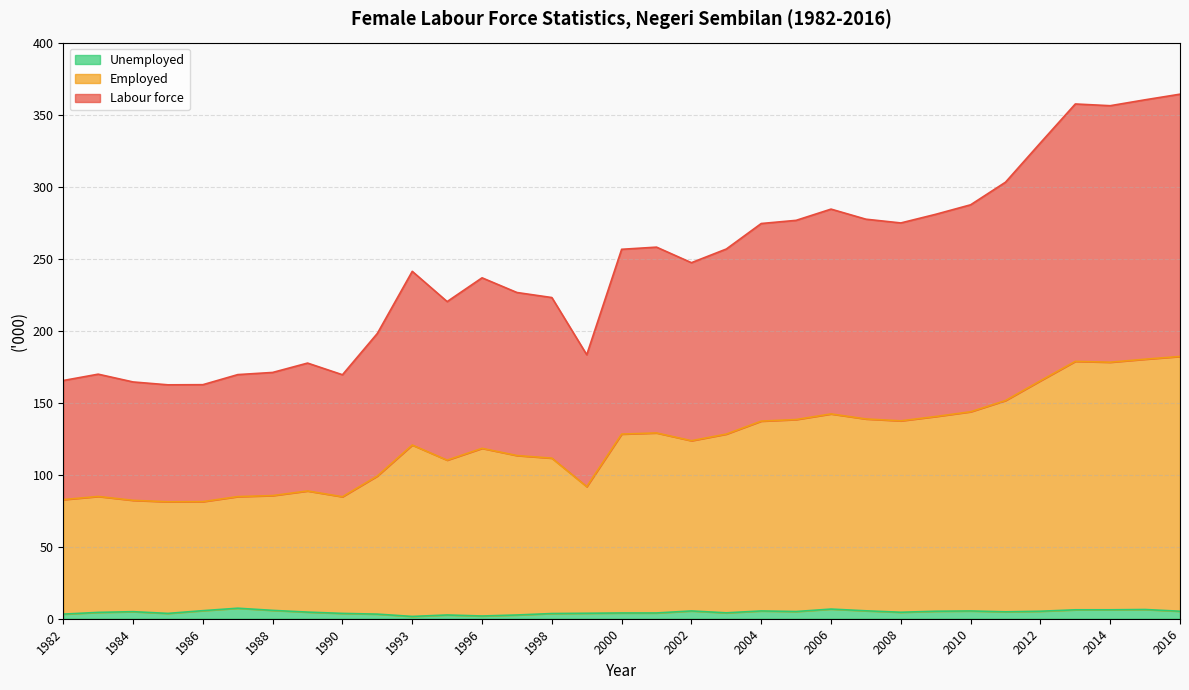

True or false: Labour force and Employed cross at least once.

False